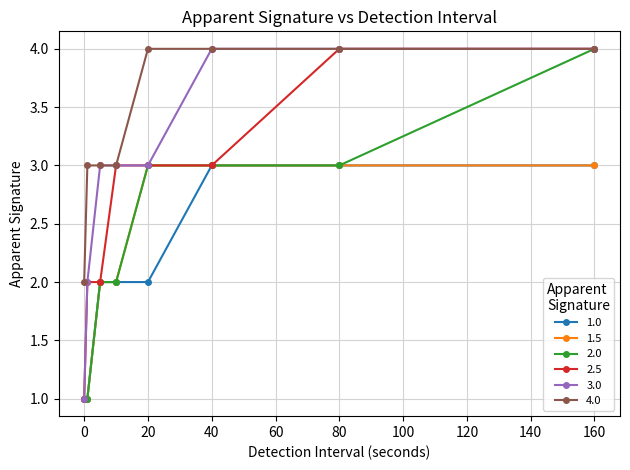

What is the maximum value for 2.5?

4